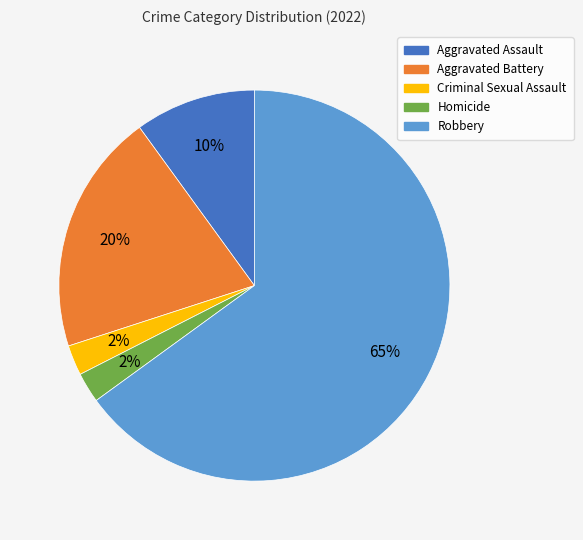

How many segments does this pie chart have?

5